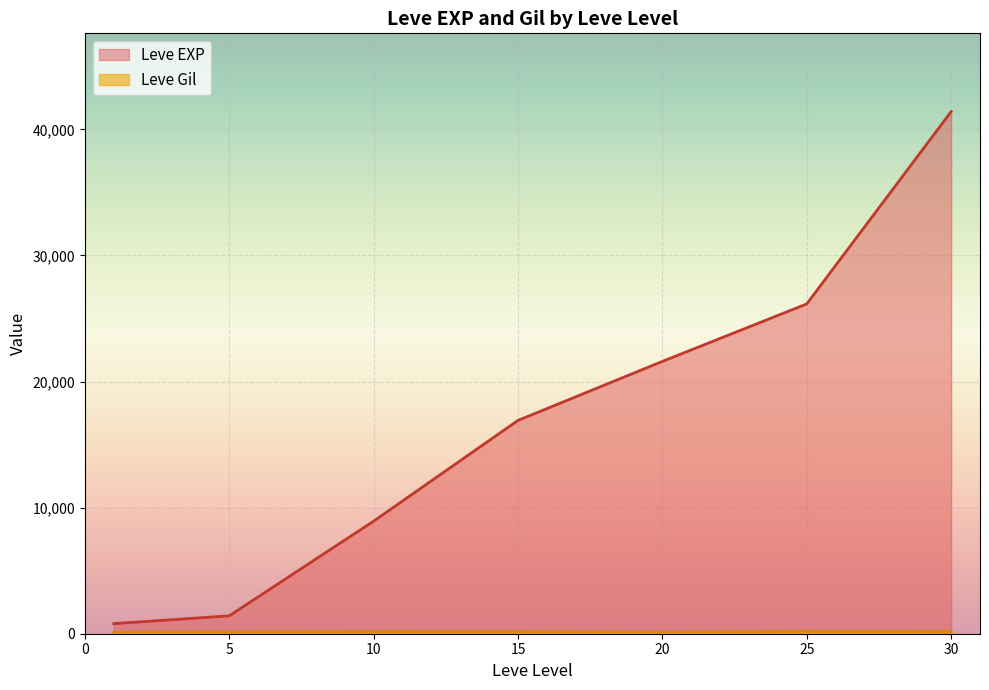

Which series has the largest range (max minus min)?

Leve EXP